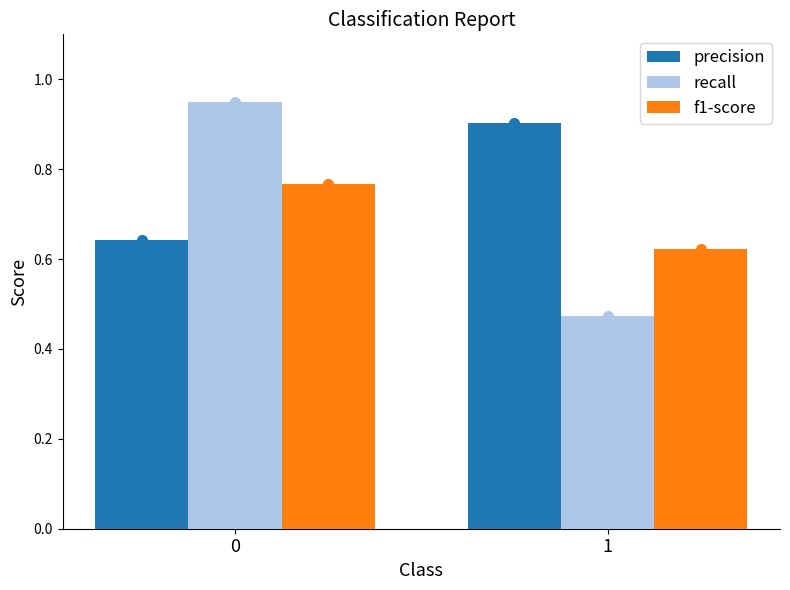

True or false: precision has a value of 0.2 at 0.

False